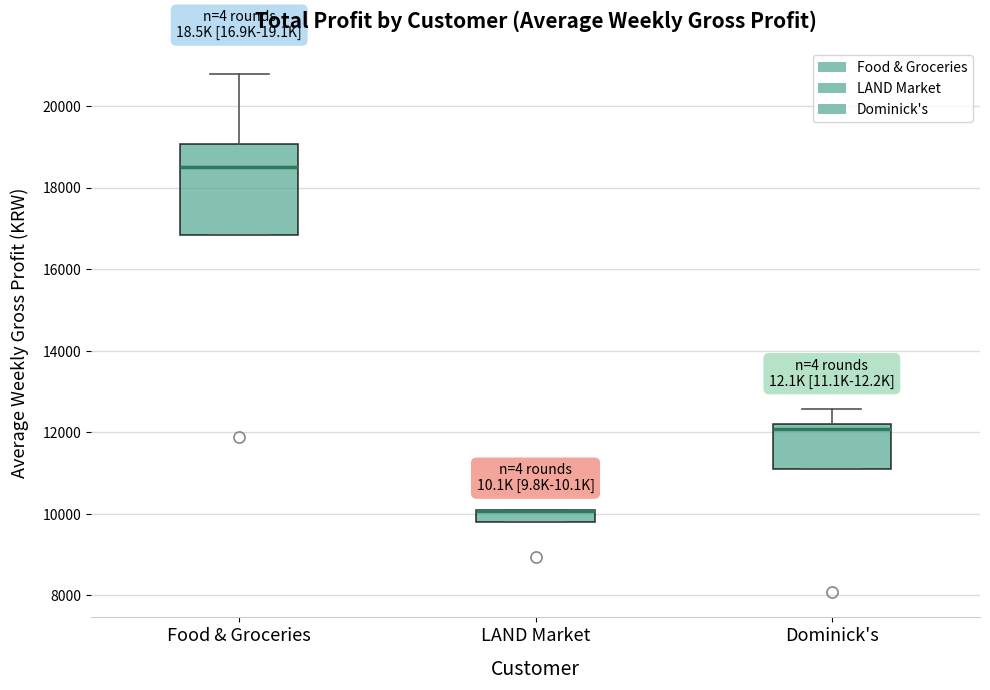

Where is the upper edge of the box for Food & Groceries on the y-axis? The values are not printed on the chart, so give them approximately, as read against the axis.

19000